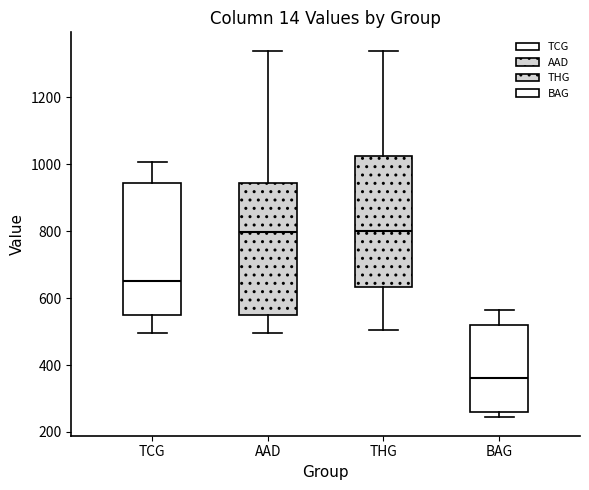

Where is the lower edge of the box for THG on the y-axis? The values are not printed on the chart, so give them approximately, as read against the axis.

640